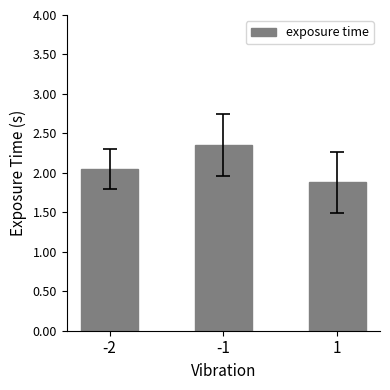

What is the change in value from -1 to 1?

-0.5